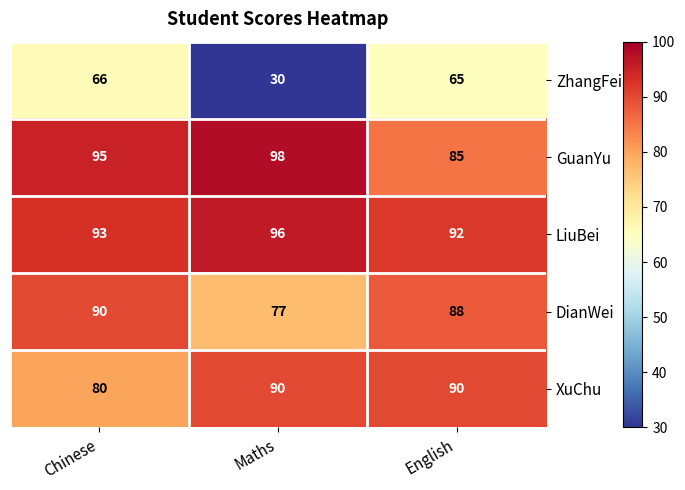

What is the average value of the XuChu series?

87